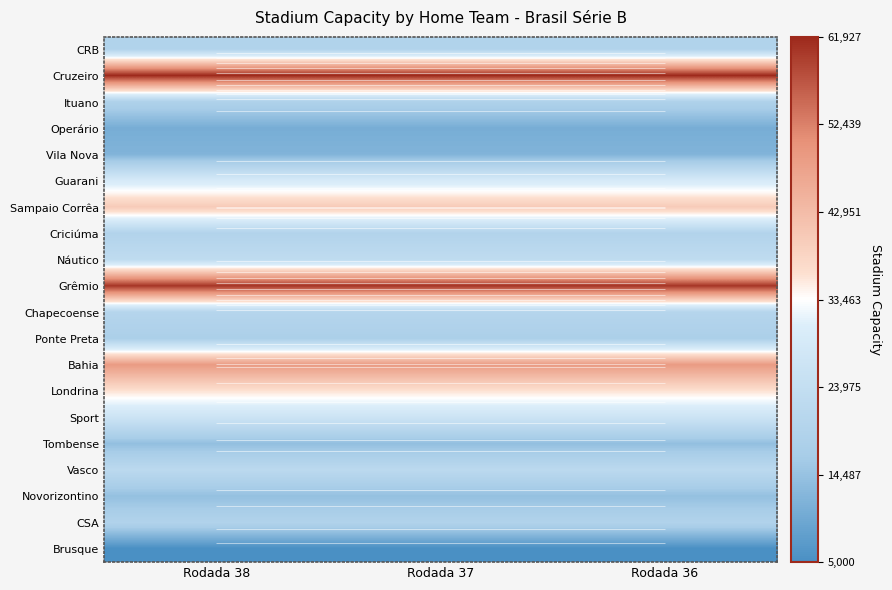

Which category has the lowest value in the CRB series?

Rodada 38